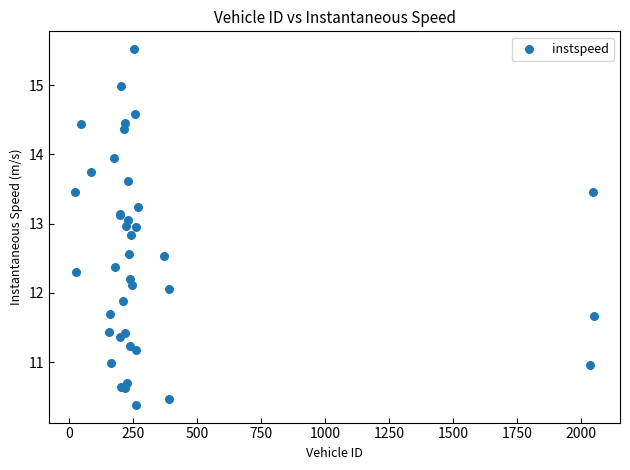

What Y value in the scatter plot is closest to 12?

12.1